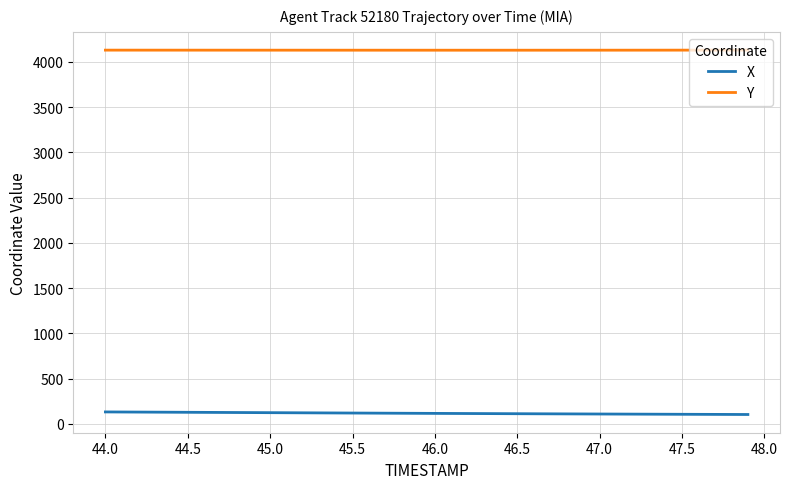

What is the minimum value for X?

102.8